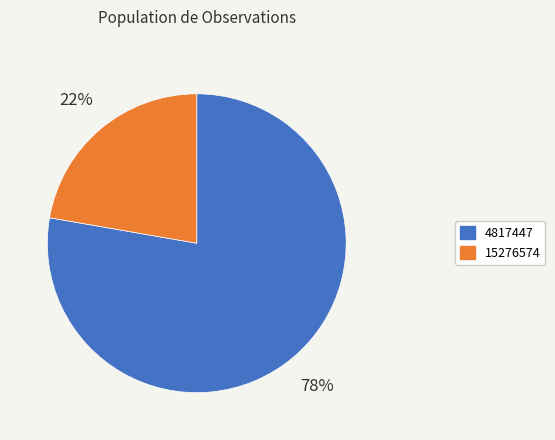

How many slices are in this pie chart?

2